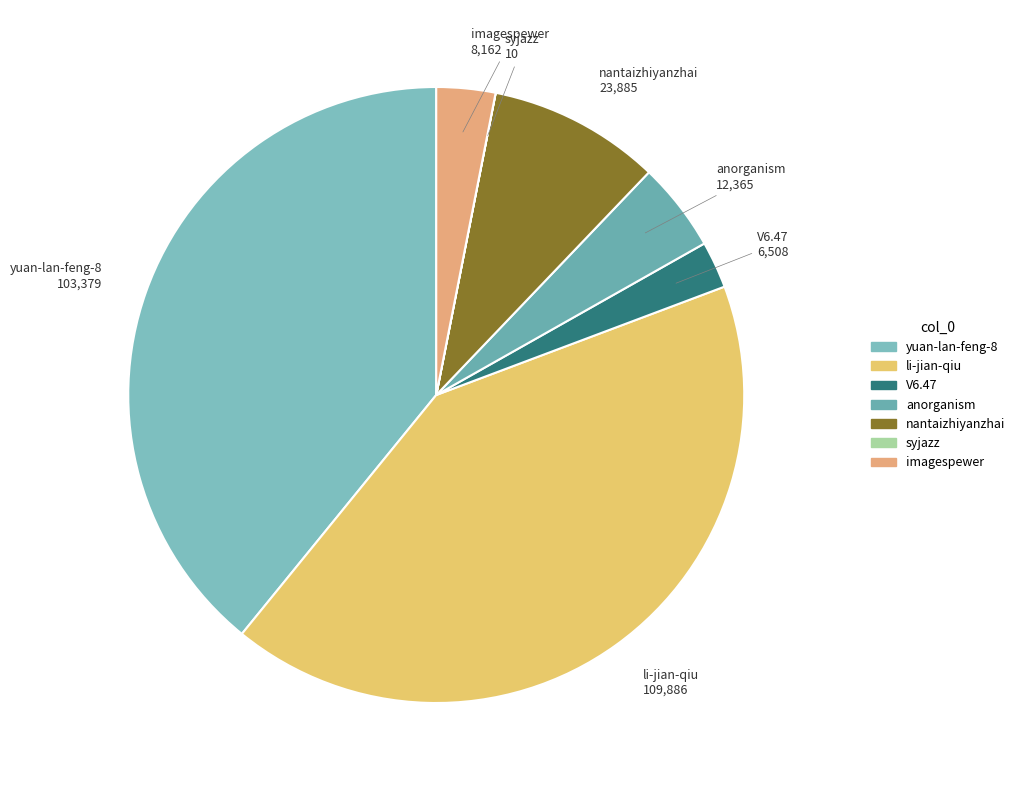

Which category has the biggest portion of the pie?

li-jian-qiu